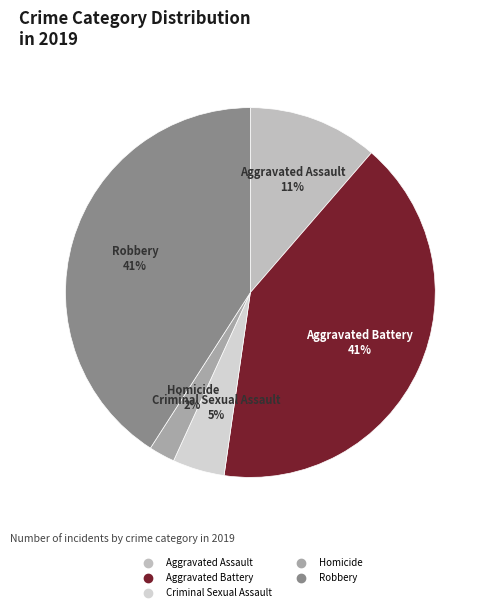

Does Robbery represent more than half of the total?

No